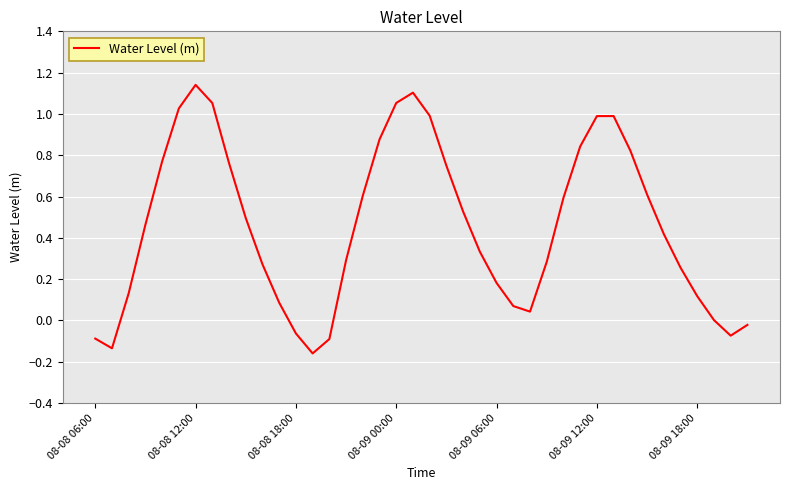

What is the difference between the maximum and minimum values?

1.3